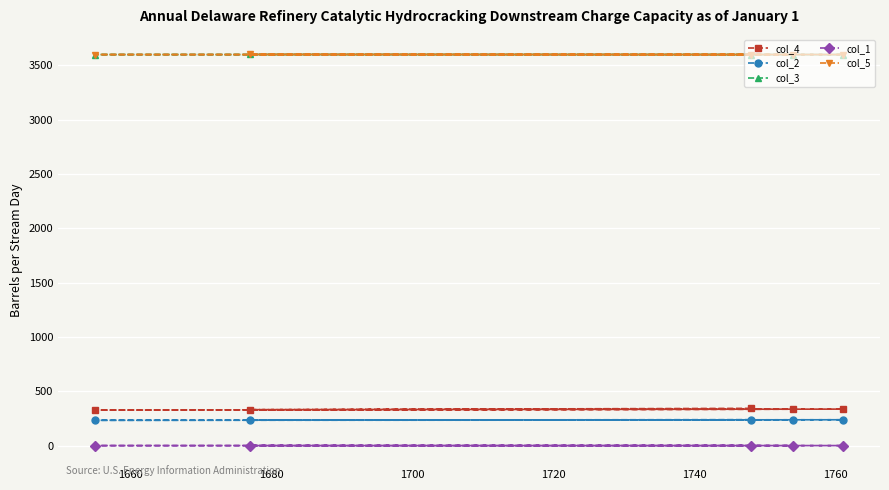

What is the highest value of the col_1 series?

0.3